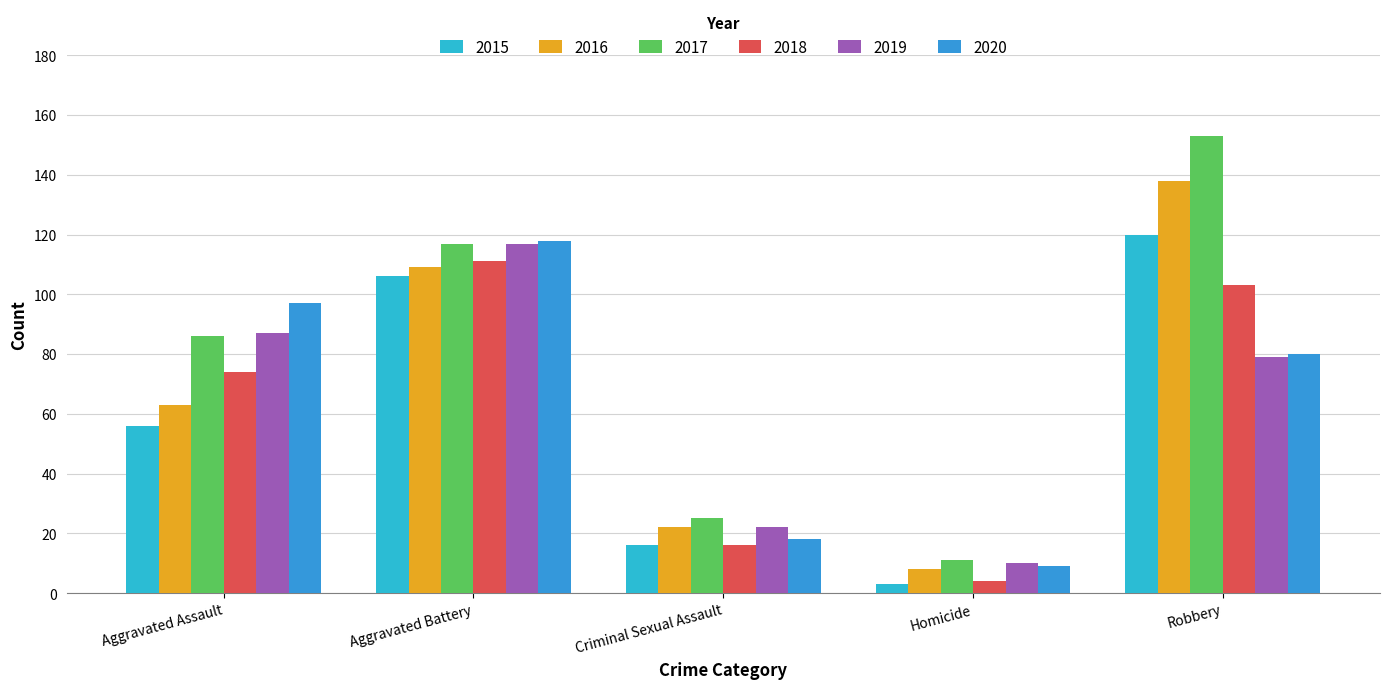

True or false: 2018 has a value of 11 at Criminal Sexual Assault.

False